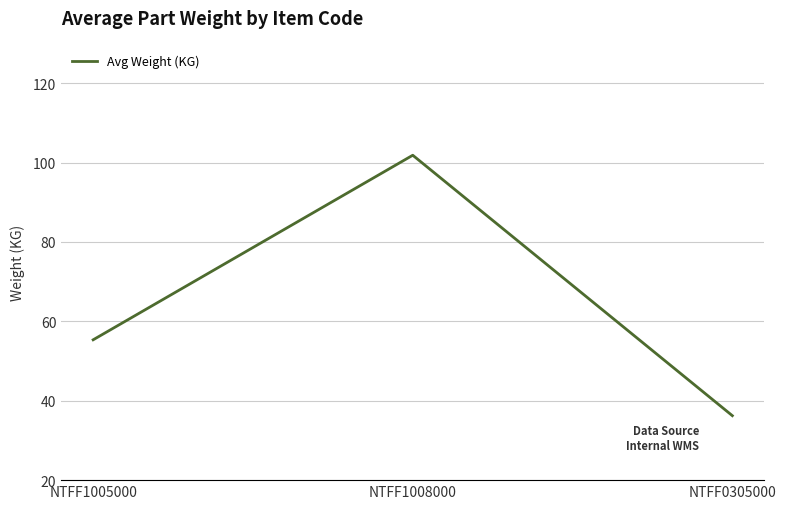

Where is the data nearest to the value 69?

NTFF1005000